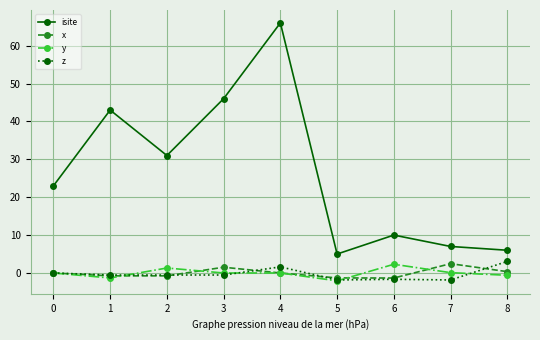

What value does the z series have at 1?

-0.5